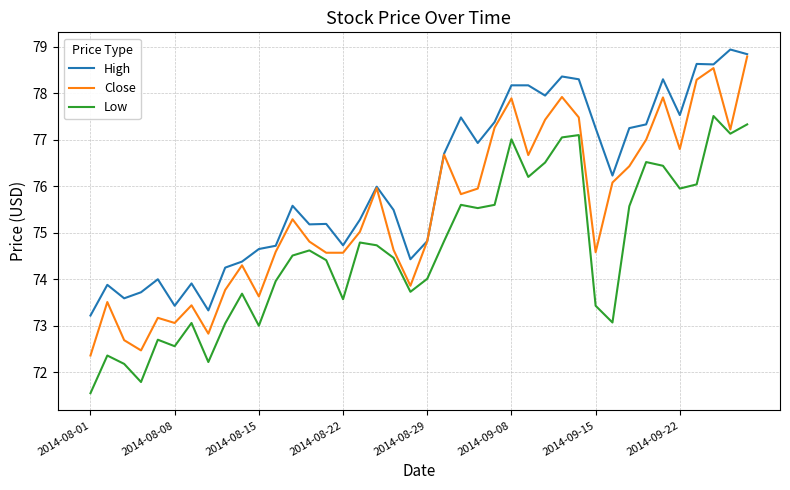

What is the lowest value of the High series?

73.2